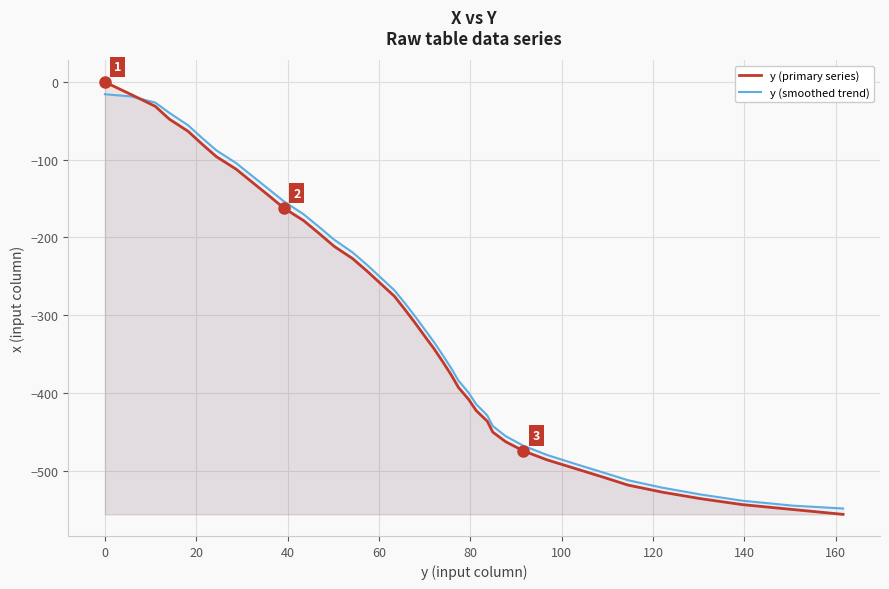

What is the minimum value shown in the chart?

-556.4